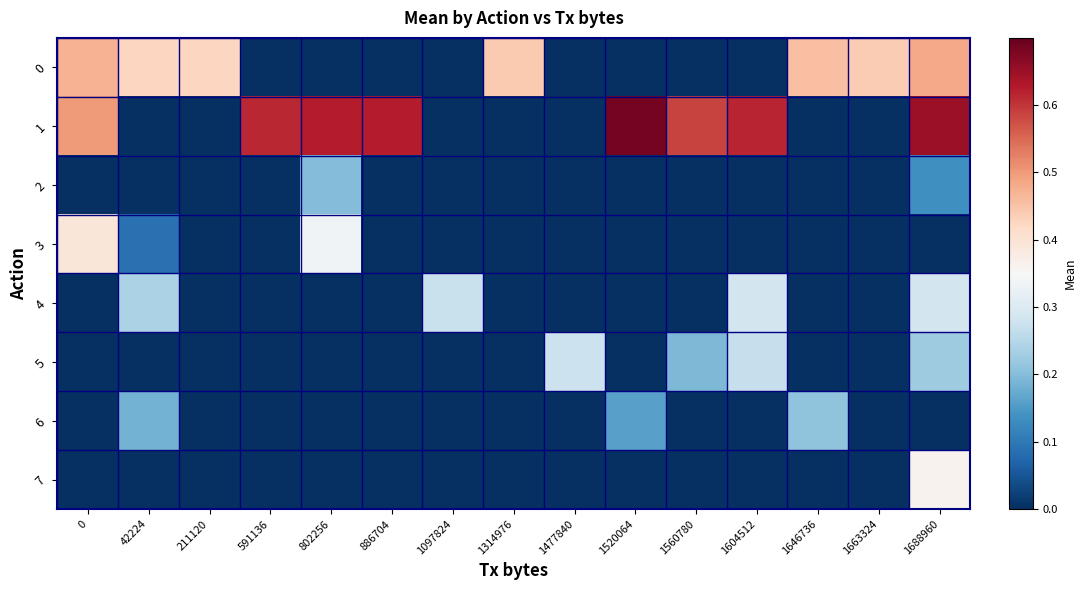

Which category has the lowest value across all series?

591136